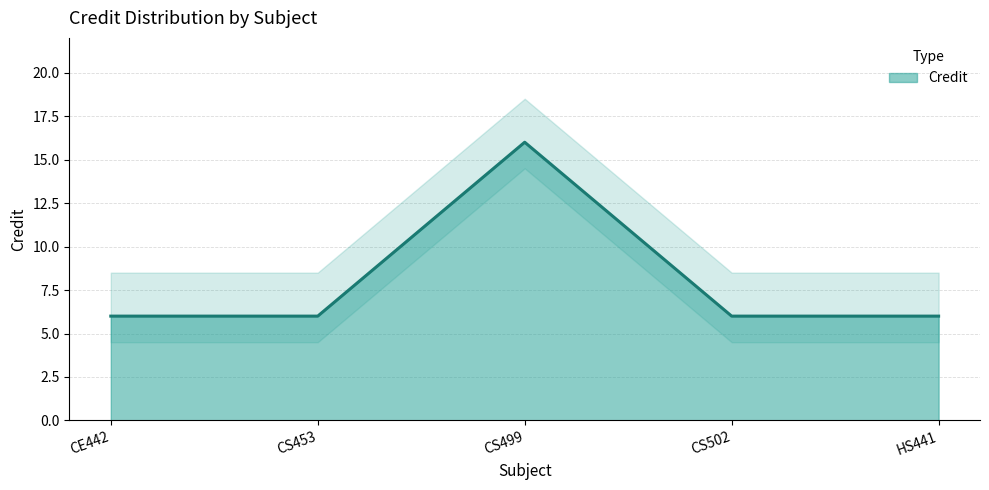

What is the approximate value at CS499?

16